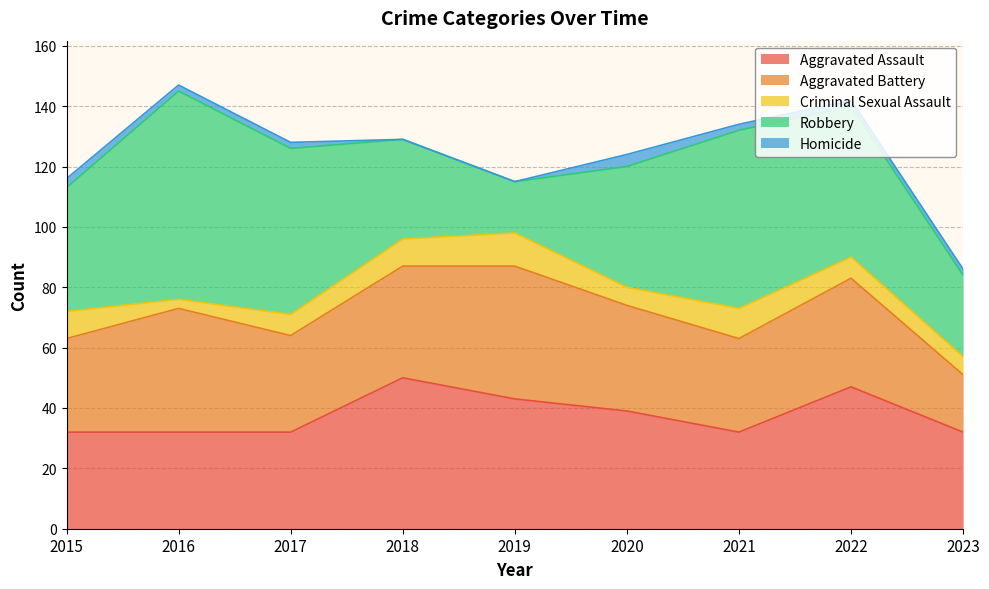

What is the sum of the Aggravated Battery values at 2015 and 2020?

66